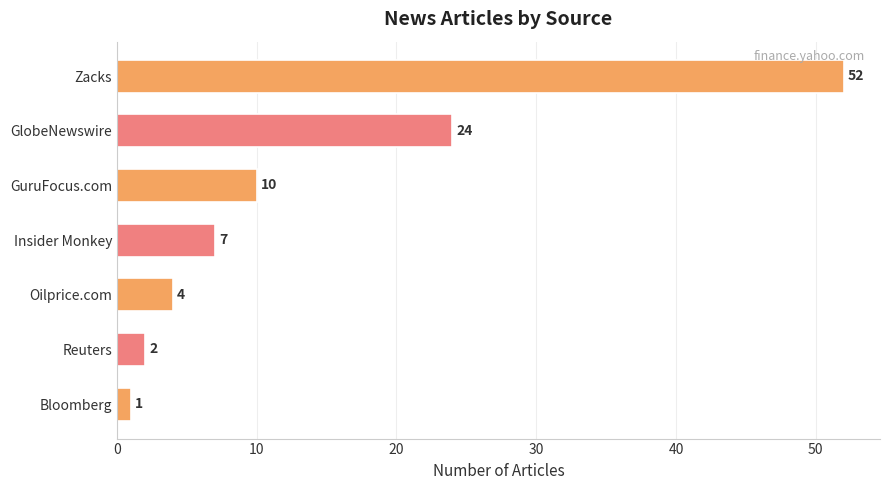

What is the sum of all values?

100